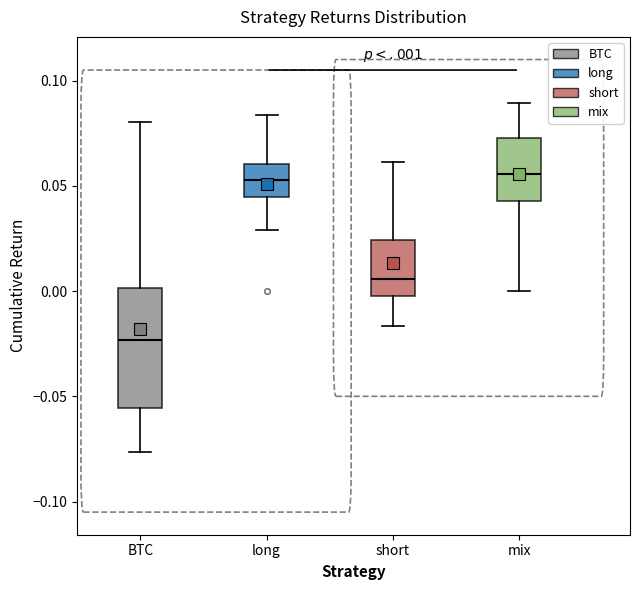

Reading left to right, transcribe this box plot: for each box, give where its median line is, the range the box spans, and where its two whiskers end, as read against the y-axis. The values are not printed on the chart, so give them approximately, as read against the axis.

BTC: median -0.025, box -0.055 to 0.000, whiskers -0.075 to 0.080
long: median 0.055, box 0.045 to 0.060, whiskers 0.030 to 0.085
short: median 0.005, box 0.000 to 0.025, whiskers -0.015 to 0.060
mix: median 0.055, box 0.045 to 0.075, whiskers 0.000 to 0.090